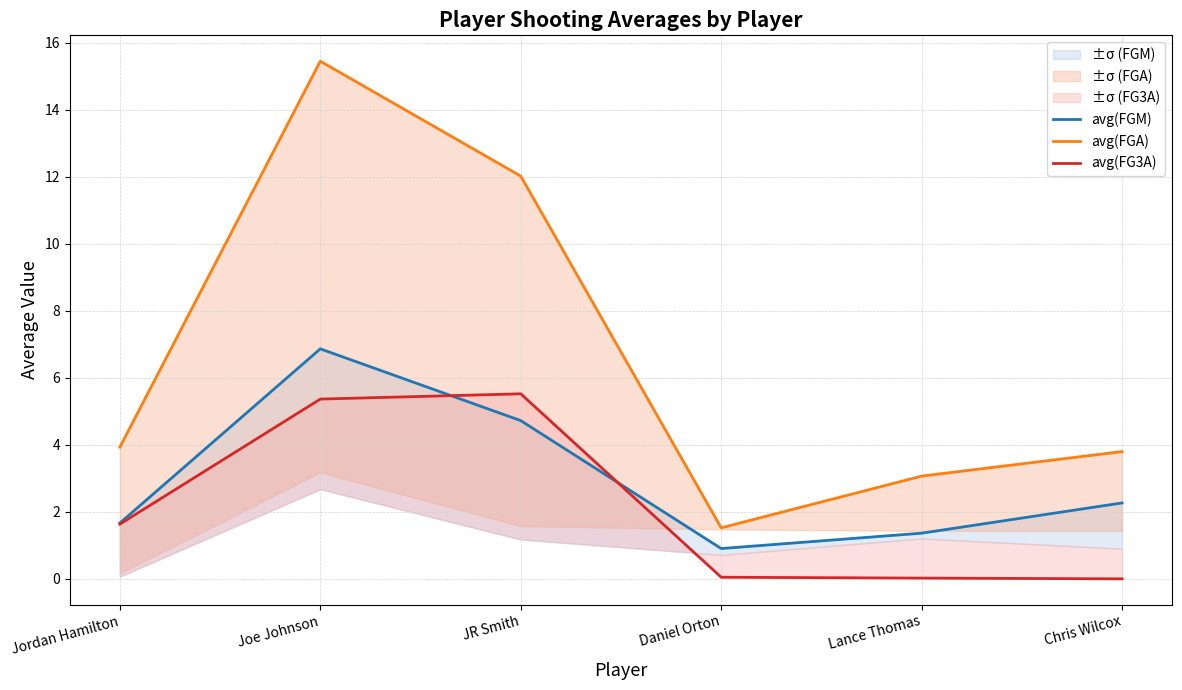

How many interior local valleys does the avg(FGA) series have?

1